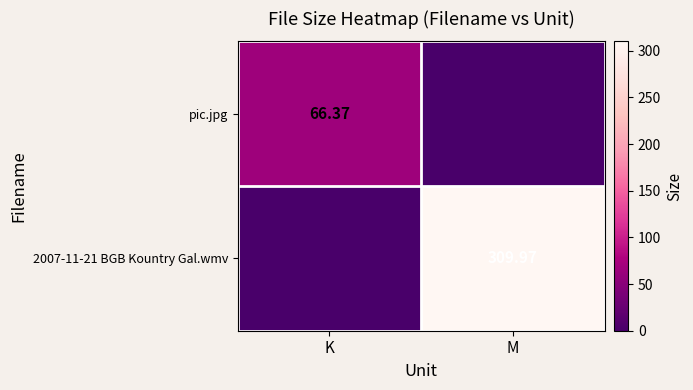

At which label does pic.jpg first exceed 66?

K